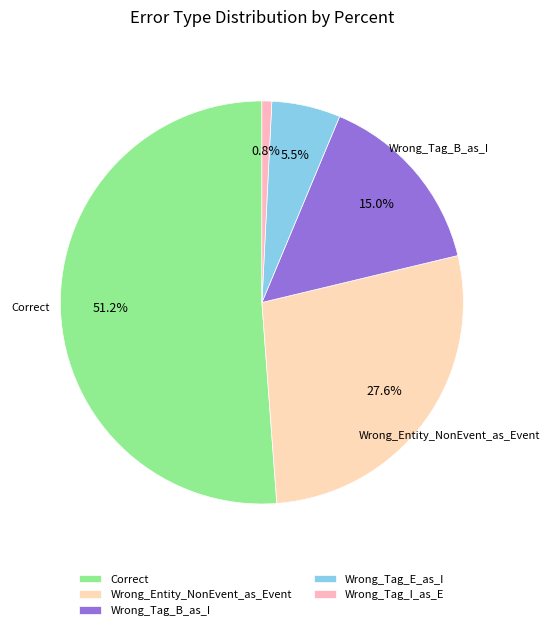

How many slices are in this pie chart?

5